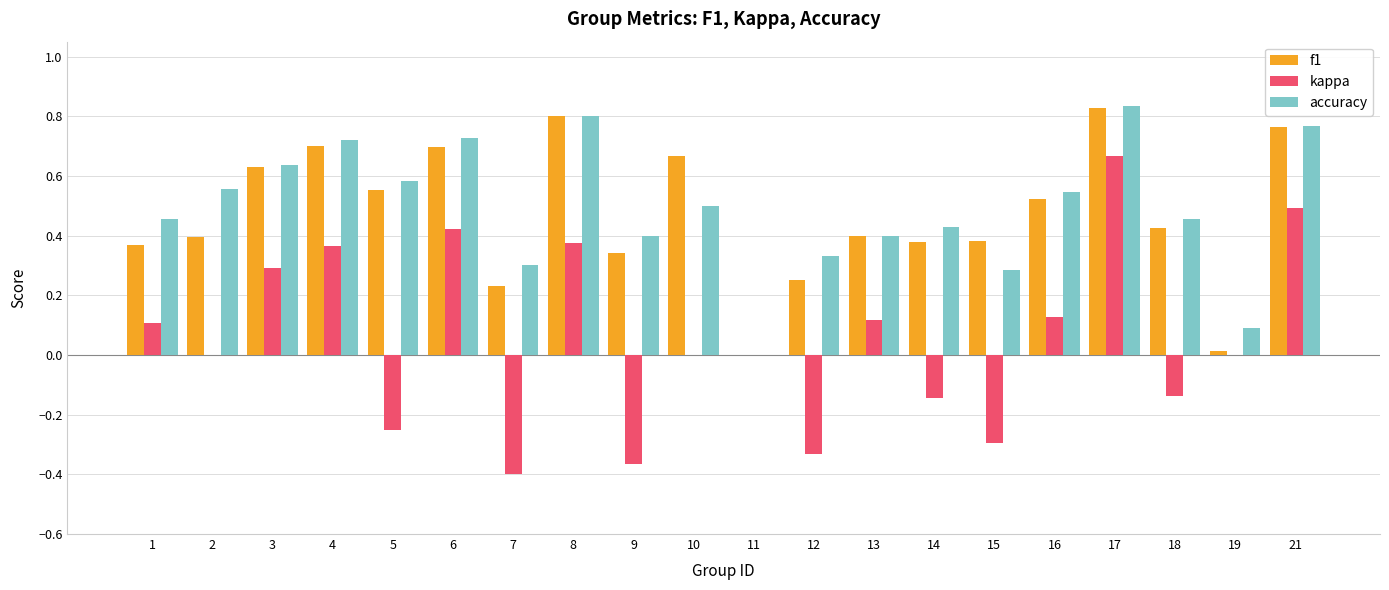

The value of accuracy at 8 is 1.3. True or false?

False